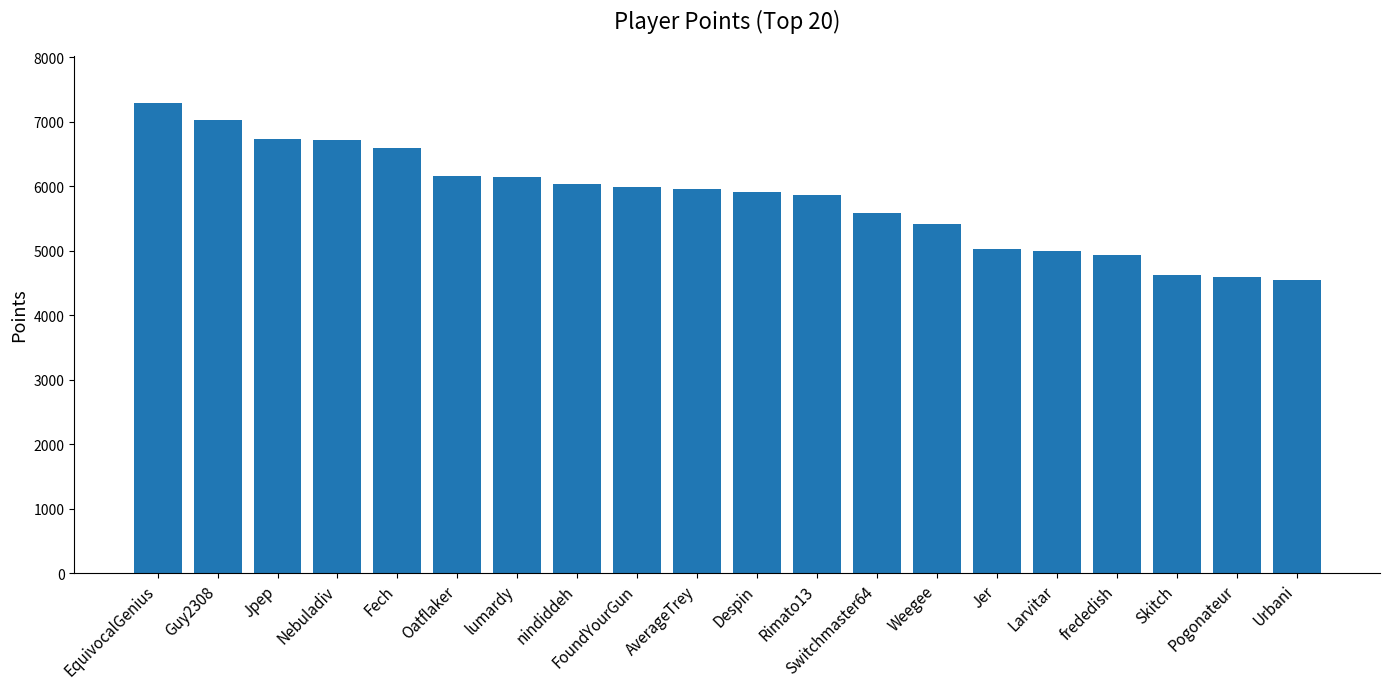

Is it true that the value at nindiddeh is 8146?

False